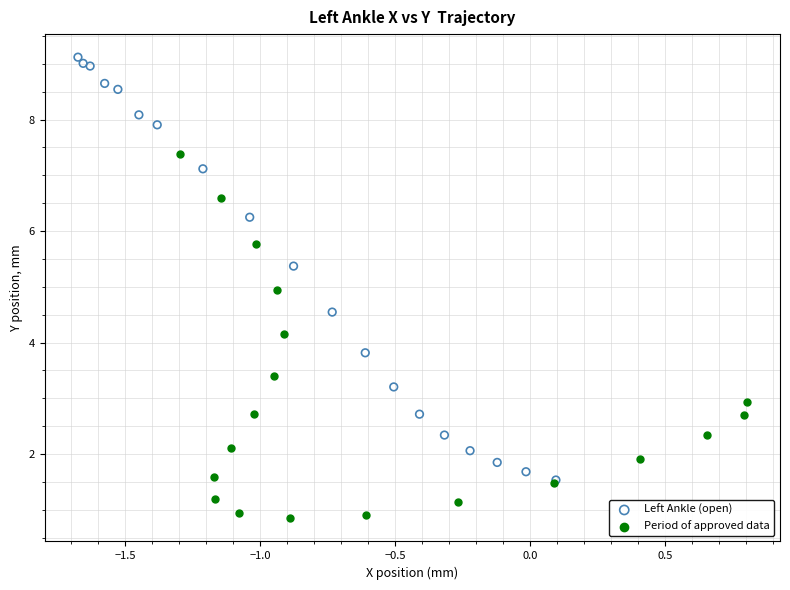

Which series contains the lowest Y value?

Period of approved data